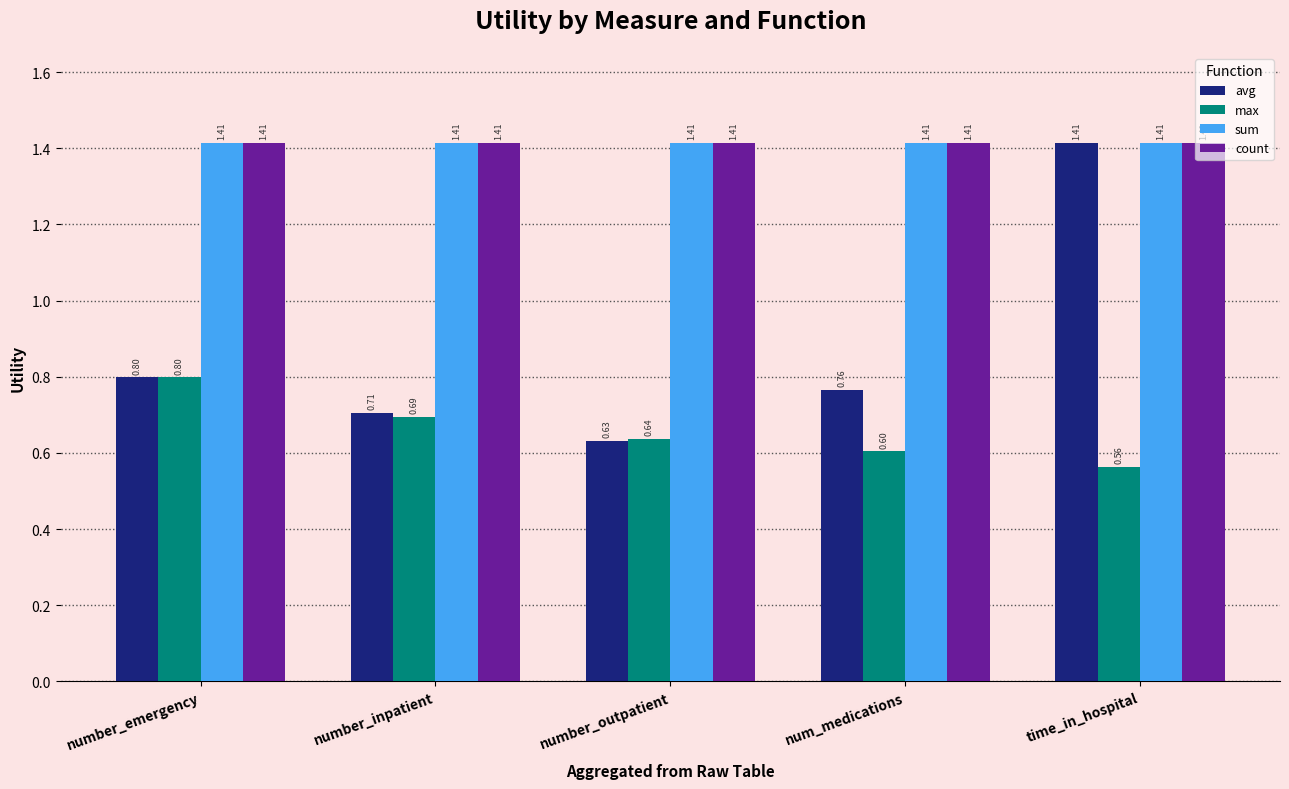

How many distinct data groups are displayed?

4